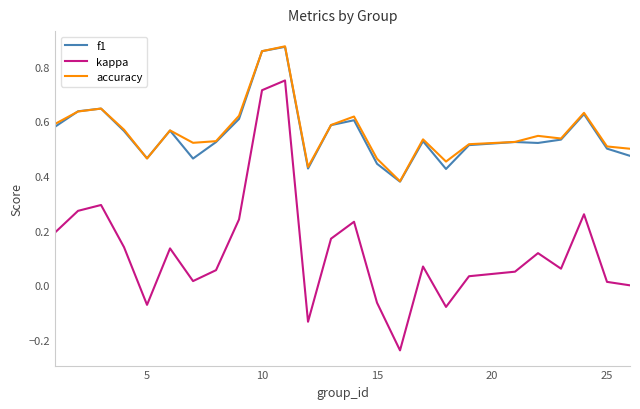

True or false: kappa and accuracy intersect in this chart.

False